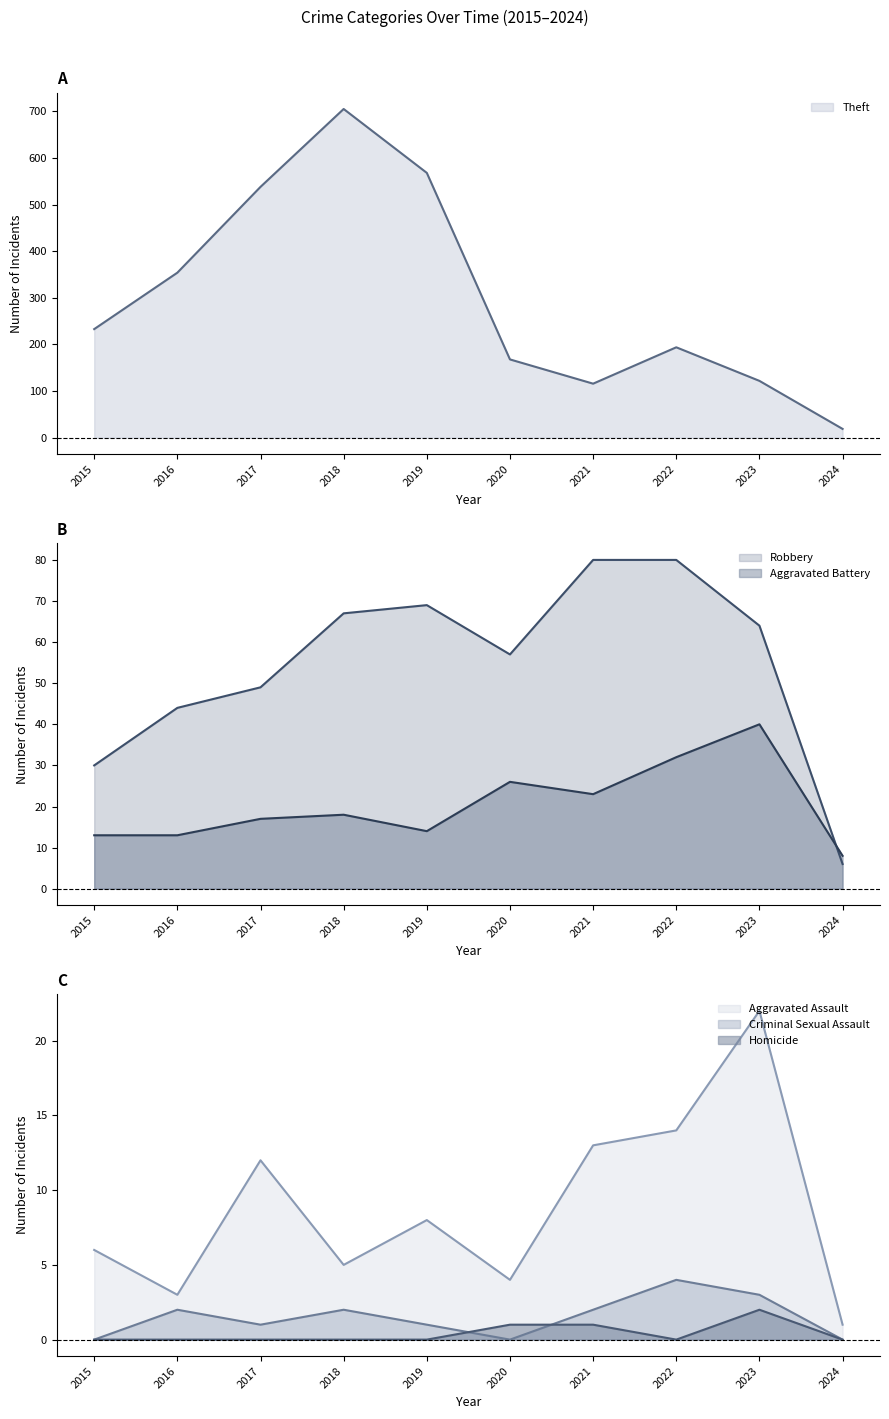

What is the value of the Theft point at the 5th from the left?

568